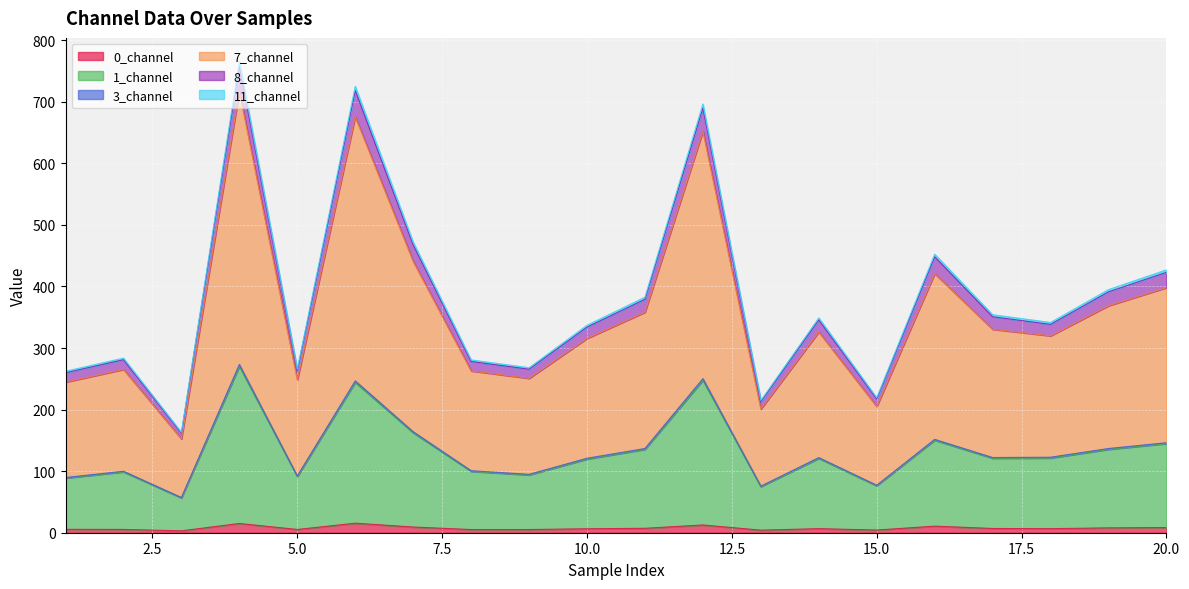

How many series are shown in this chart?

6